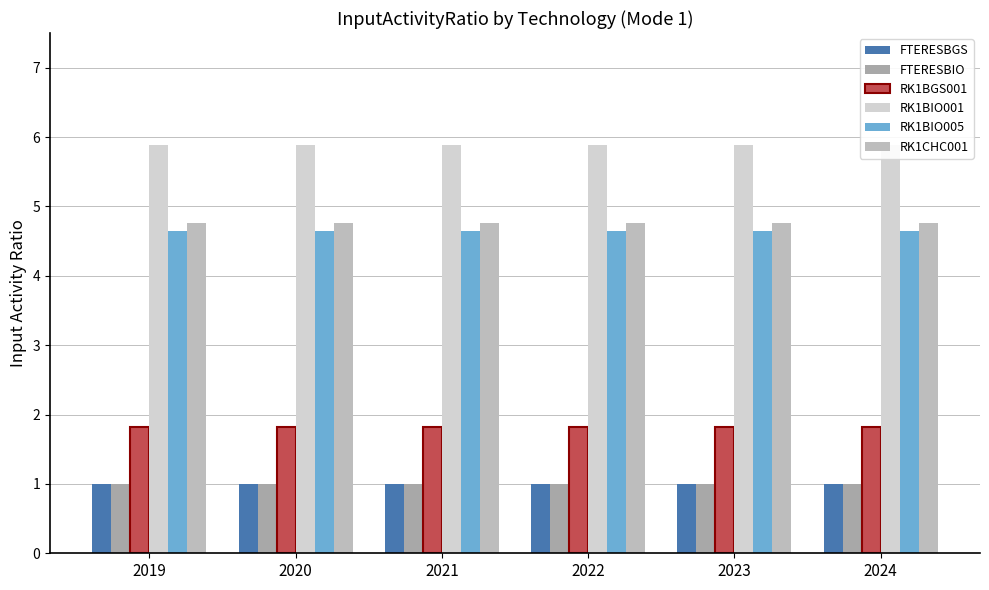

What is the value of the RK1BIO005 bar at the 6th from the left?

4.7